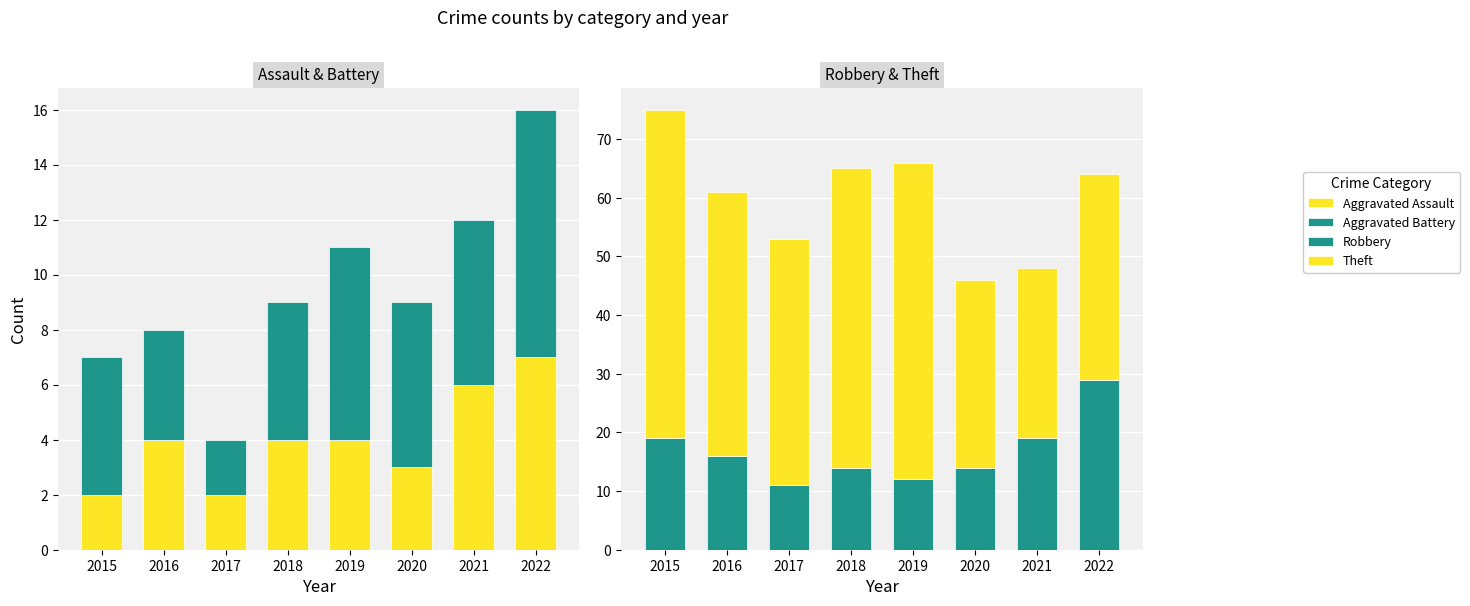

Reading right to left, list all the values displayed in this chart.

Aggravated Assault: 2022=7	2021=6	2020=3	2019=4	2018=4	2017=2	2016=4	2015=2
Aggravated Battery: 2022=9	2021=6	2020=6	2019=7	2018=5	2017=2	2016=4	2015=5
Robbery: 2022=29	2021=19	2020=14	2019=12	2018=14	2017=11	2016=16	2015=19
Theft: 2022=35	2021=29	2020=32	2019=54	2018=51	2017=42	2016=45	2015=56